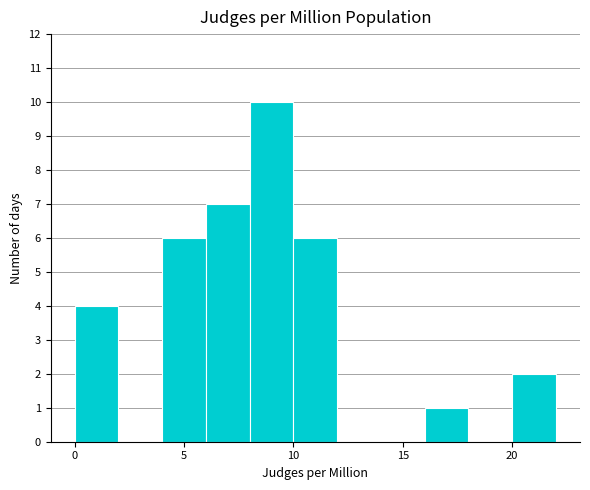

How tall is the bar that spans 6 to 8 on the x-axis? The values are not printed on the chart, so give them approximately, as read against the axis.

7